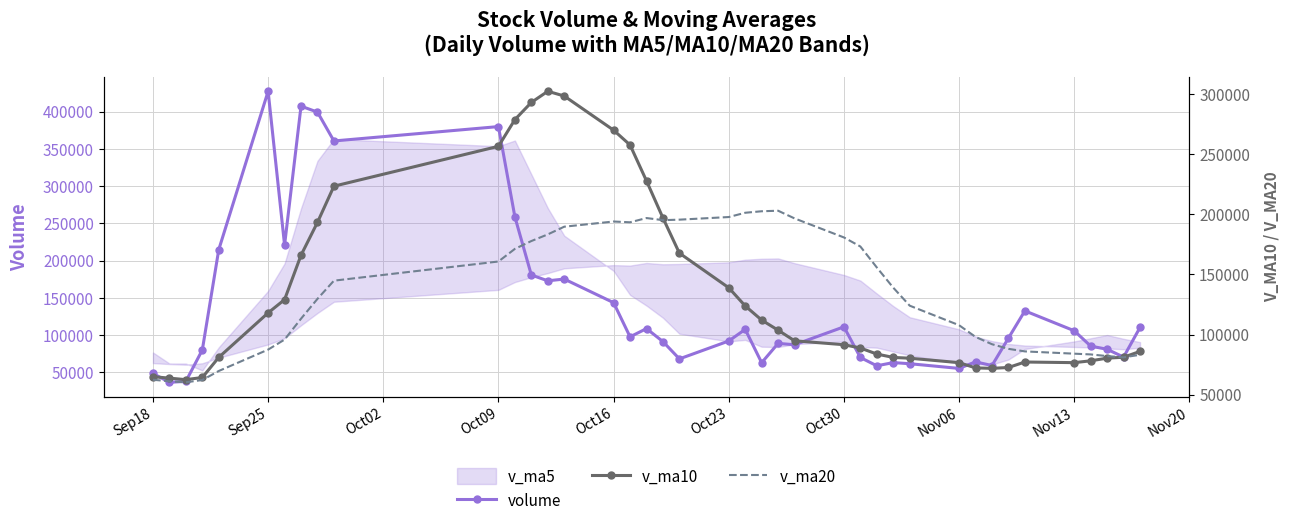

What is the lowest value of the volume series?

36704.1